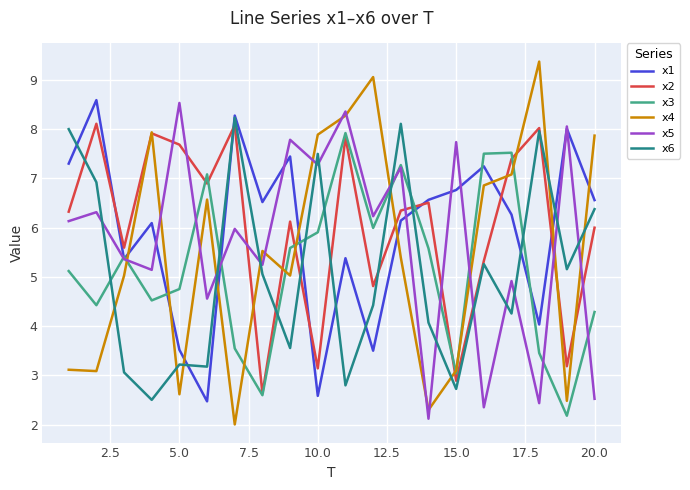

Which series has the widest spread of values?

x4